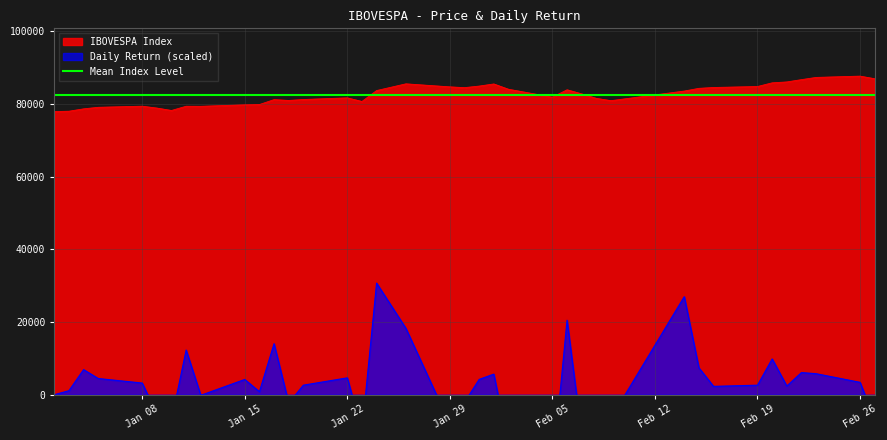

True or false: IBOVESPA Index and Daily Return cross at least once.

False